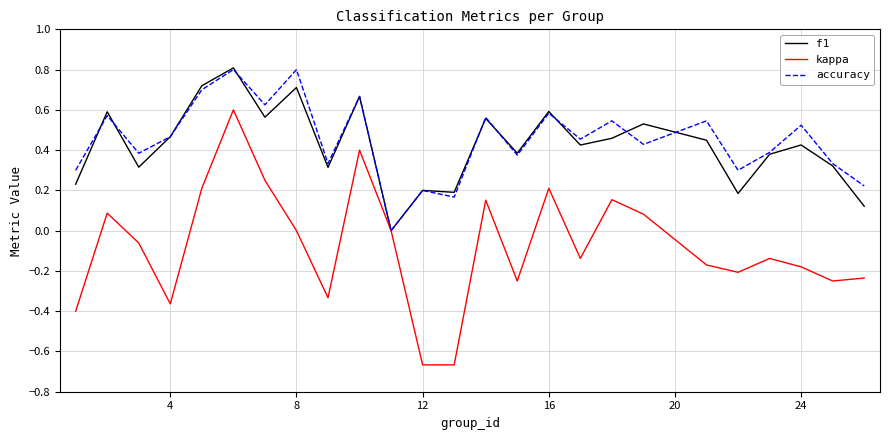

Which series has the widest spread of values?

kappa